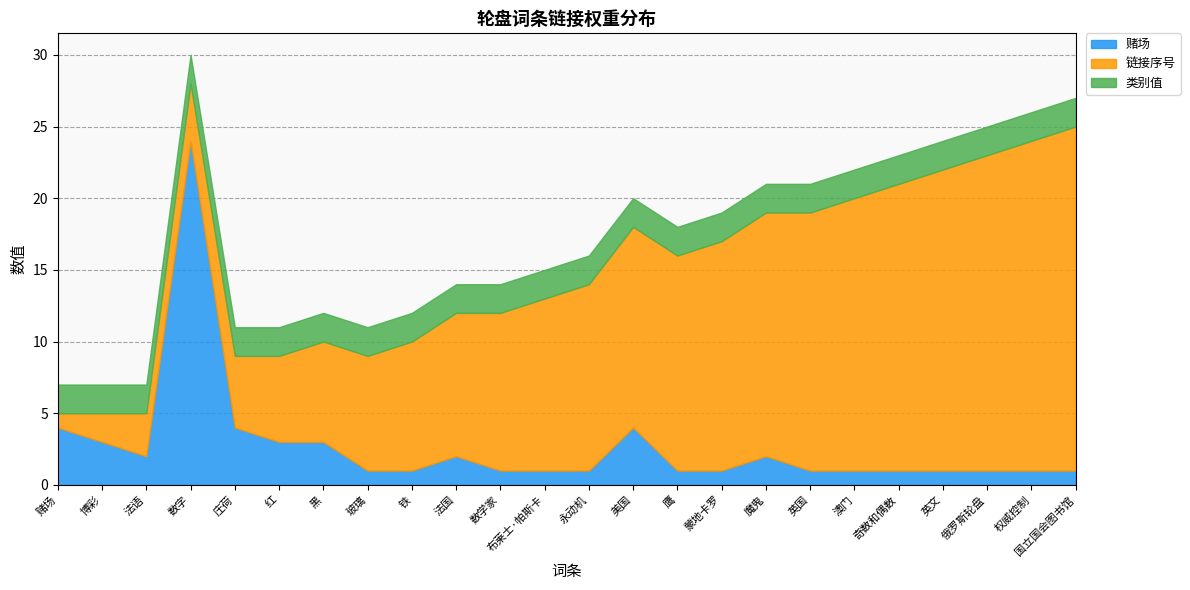

How many data points does each series have?

24